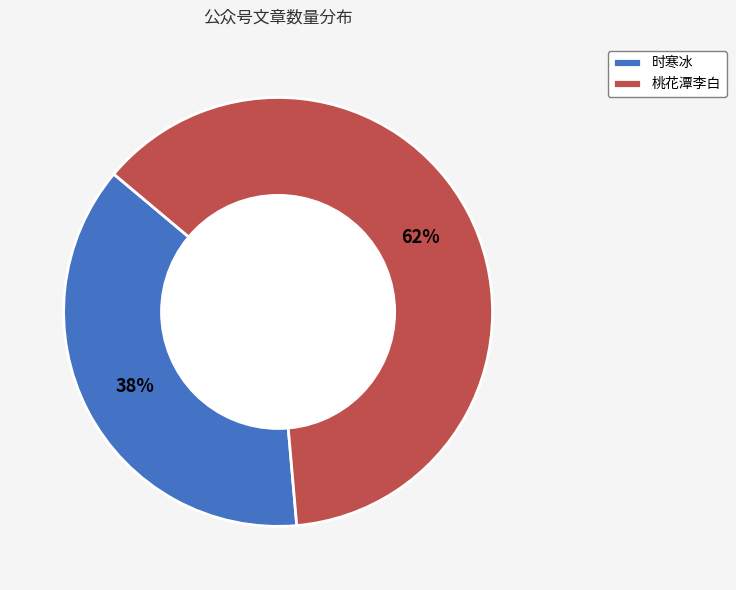

Which category has the biggest portion of the pie?

桃花潭李白